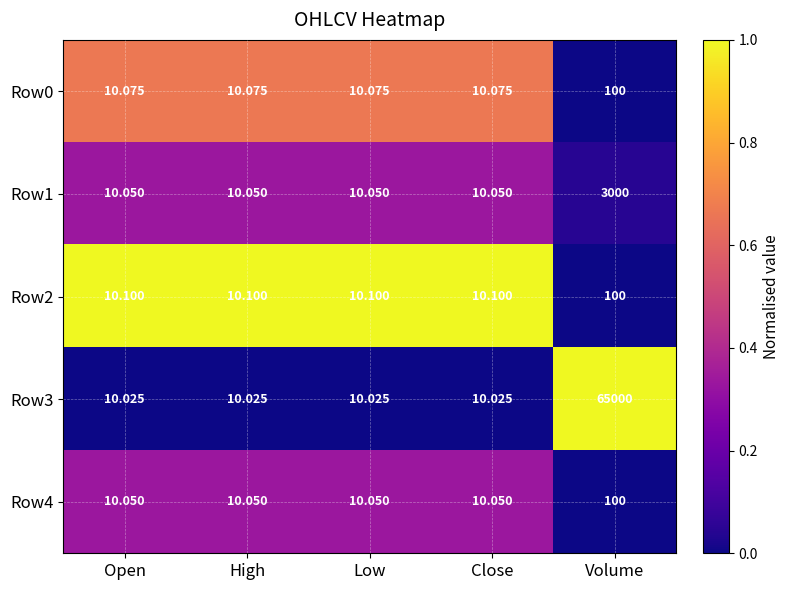

At which category is the sum across all series the highest?

Volume